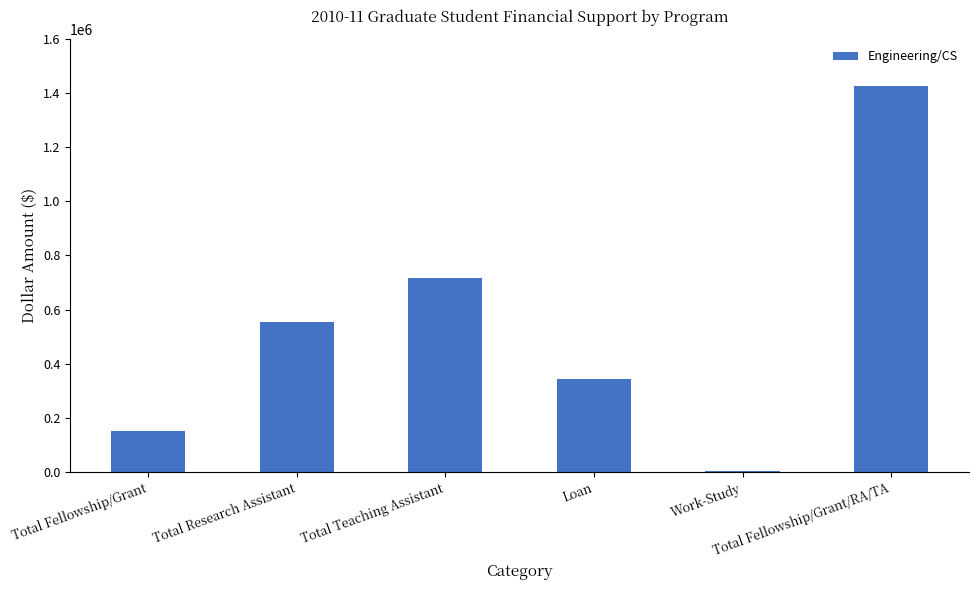

What is the maximum value shown in the chart?

1427509